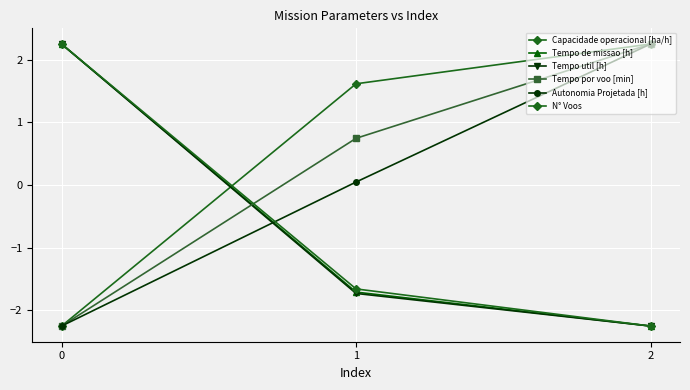

How many data points does each series have?

3